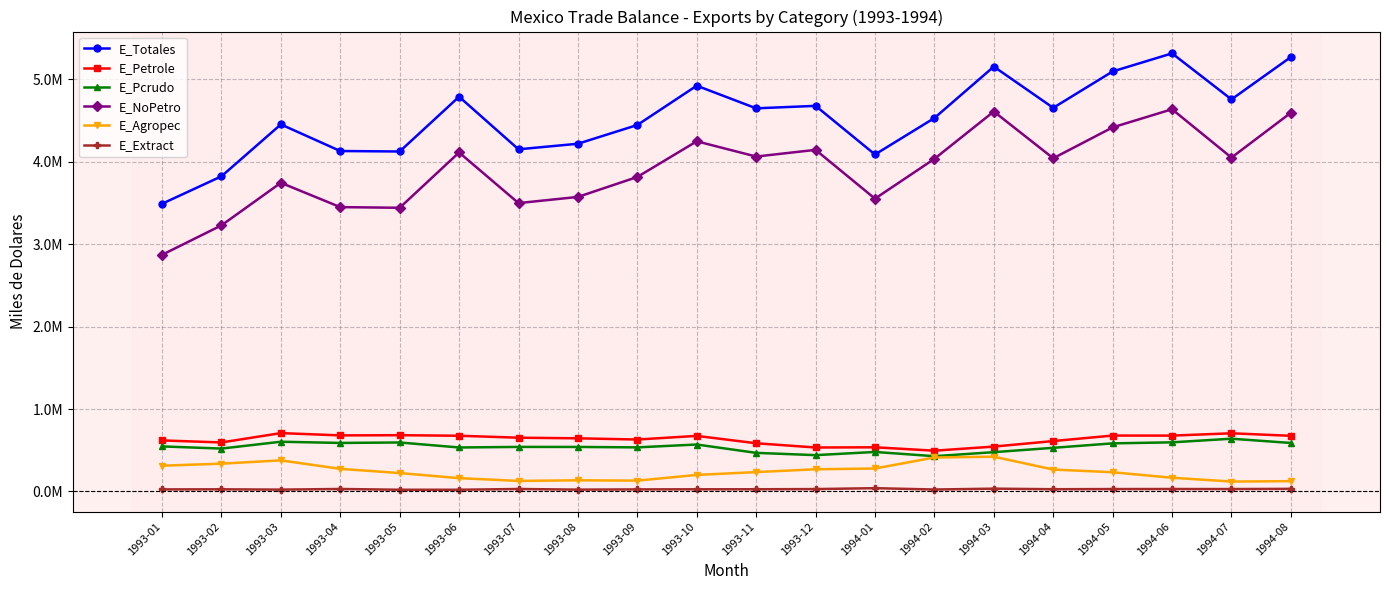

True or false: E_Pcrudo and E_Petrole cross at least once.

False